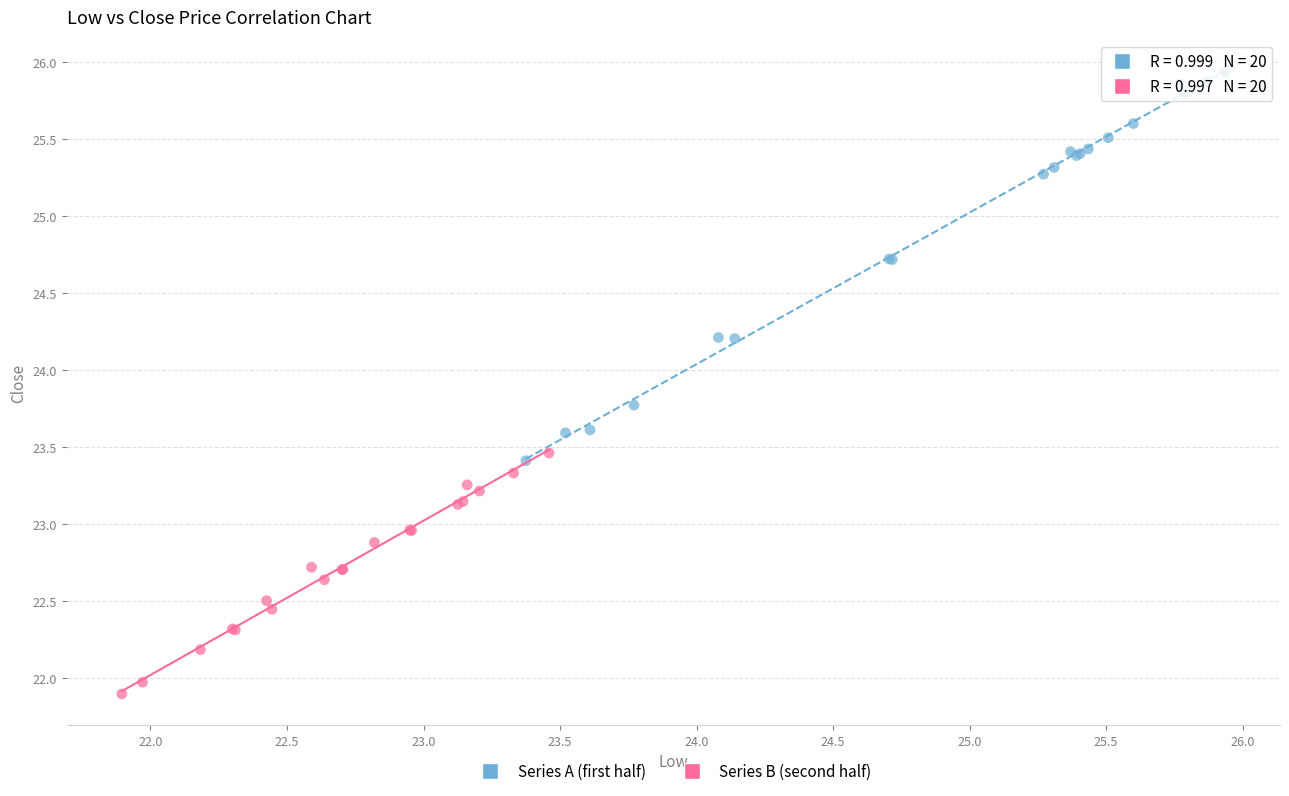

Which series contains the lowest Y value?

Series B (second half)